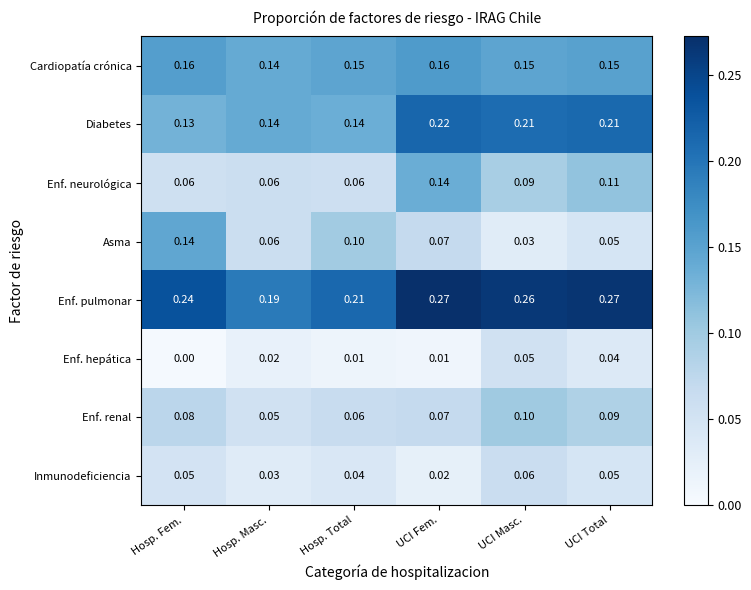

Which series has the largest total across all categories?

Enf. pulmonar